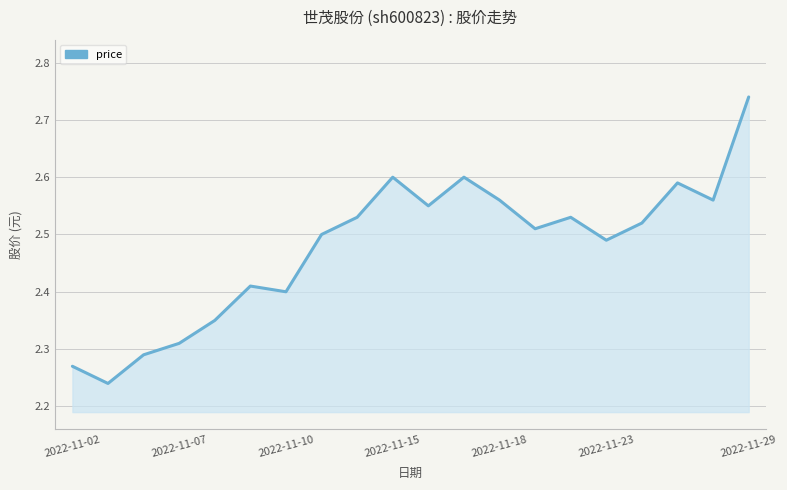

True or false: the data has more than 1 interior local peaks.

True